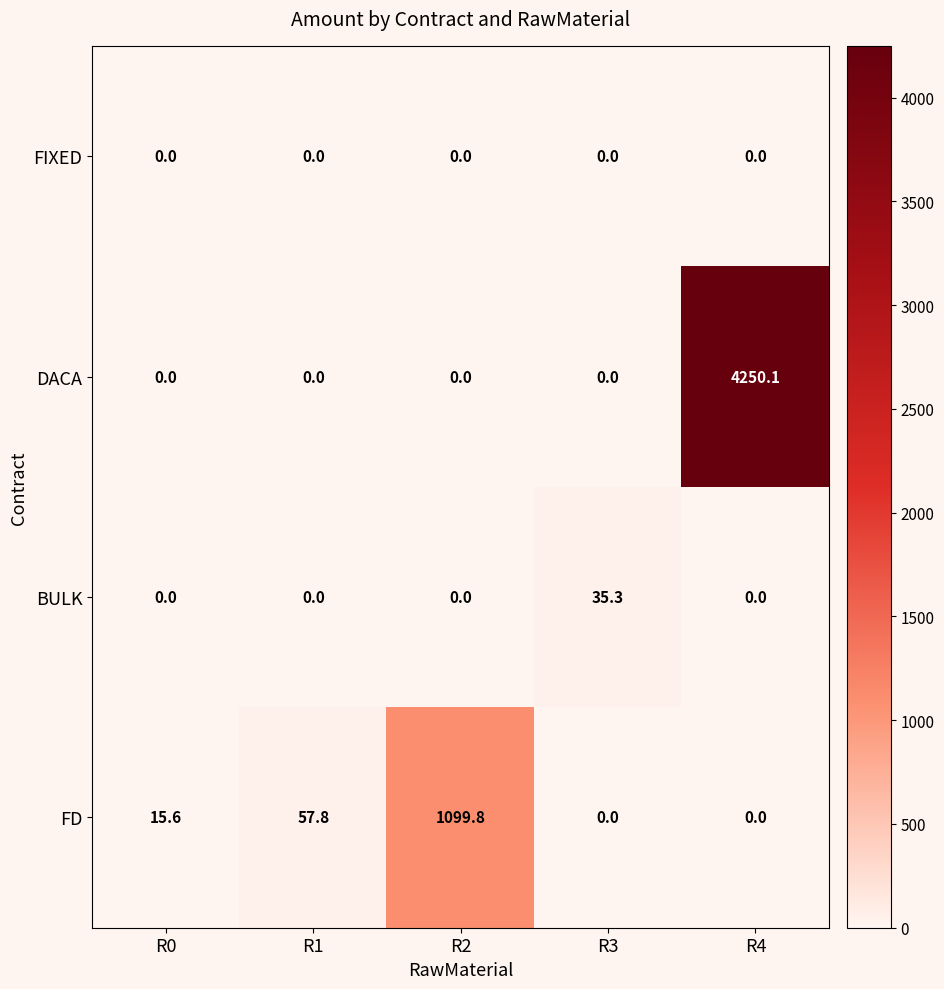

List the series in order of their peak value, lowest first.

FIXED, BULK, FD, DACA